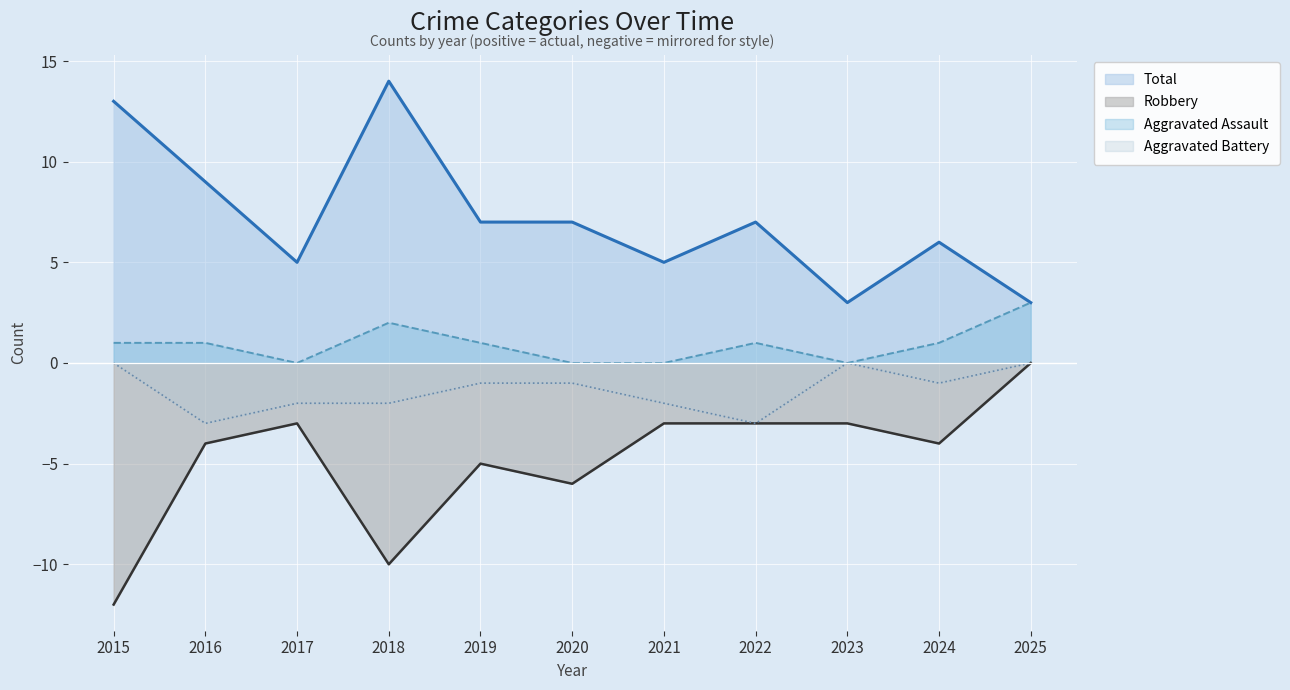

Reading left to right, what are all the values shown in this chart?

Aggravated Assault: 1	1	0	2	1	0	0	1	0	1	3
Aggravated Battery: 0	-3	-2	-2	-1	-1	-2	-3	0	-1	0
Robbery: -12	-4	-3	-10	-5	-6	-3	-3	-3	-4	0
Total: 13	9	5	14	7	7	5	7	3	6	3